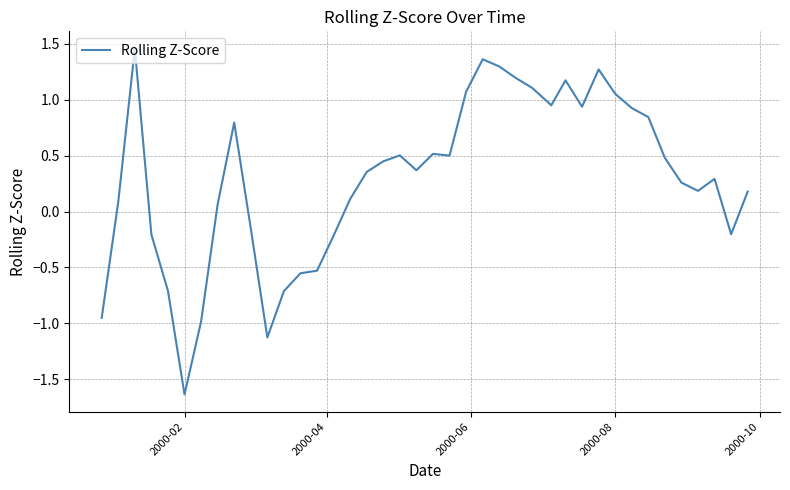

How many values exceed 0?

28